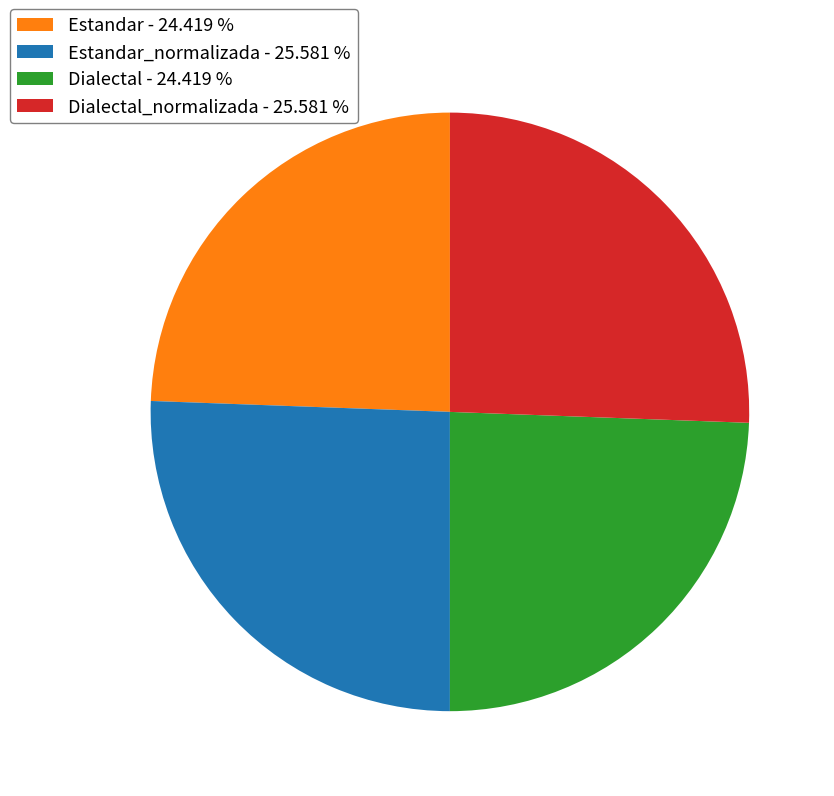

Approximately how many times larger is the value at Estandar_normalizada - 25.581 % compared to Estandar - 24.419 %?

1.0